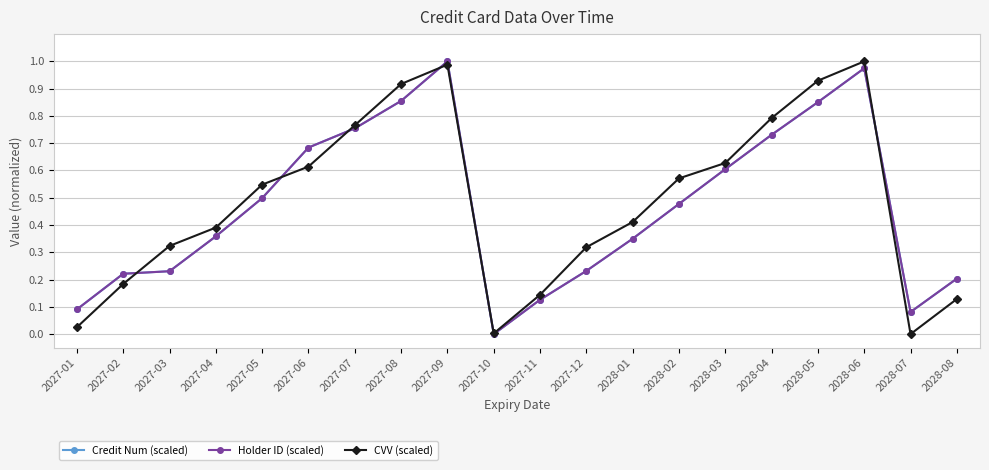

Is it true that CVV (scaled) equals 0.2 at 2027-06?

False